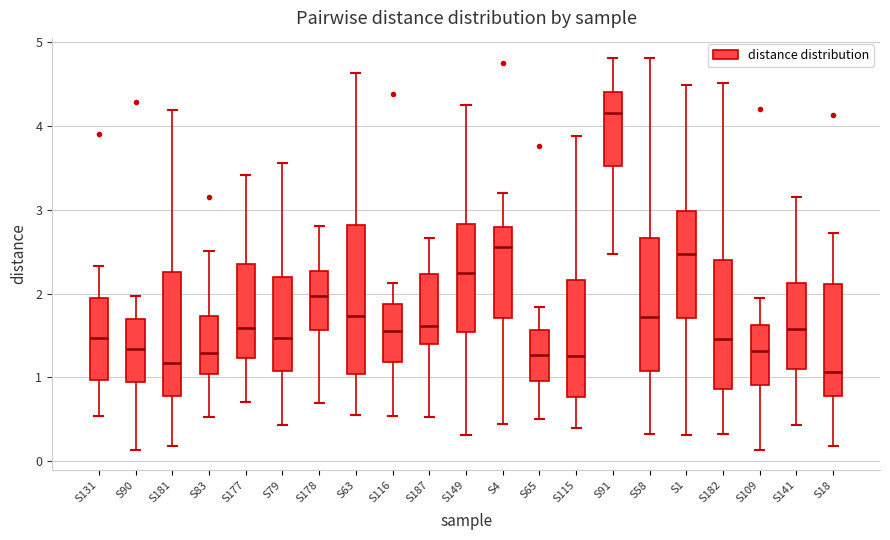

Where does the upper whisker of the box for S109 end on the y-axis? The values are not printed on the chart, so give them approximately, as read against the axis.

2.0